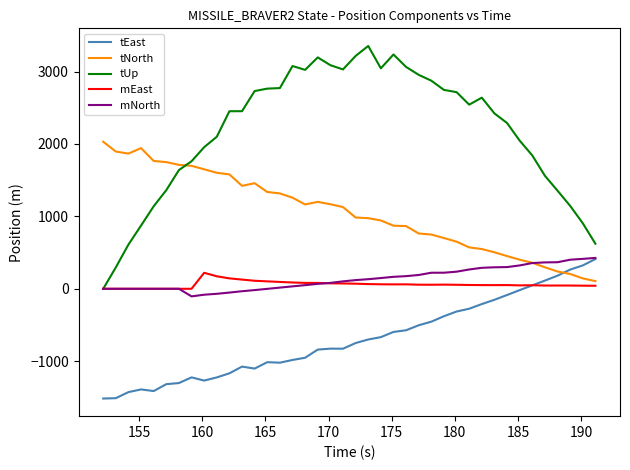

Which series has the widest spread of values?

tUp